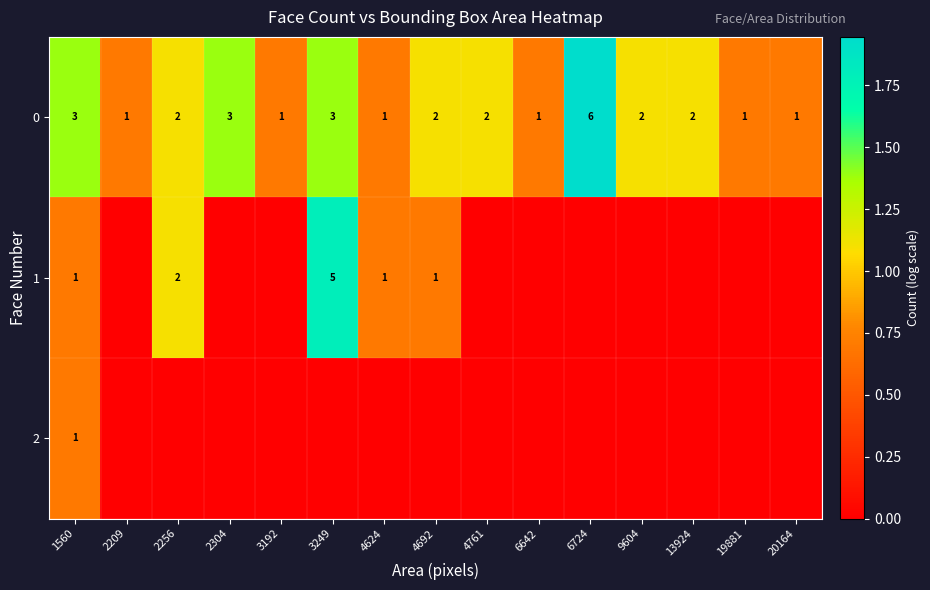

The value of 0 at 20164 is 0. True or false?

False